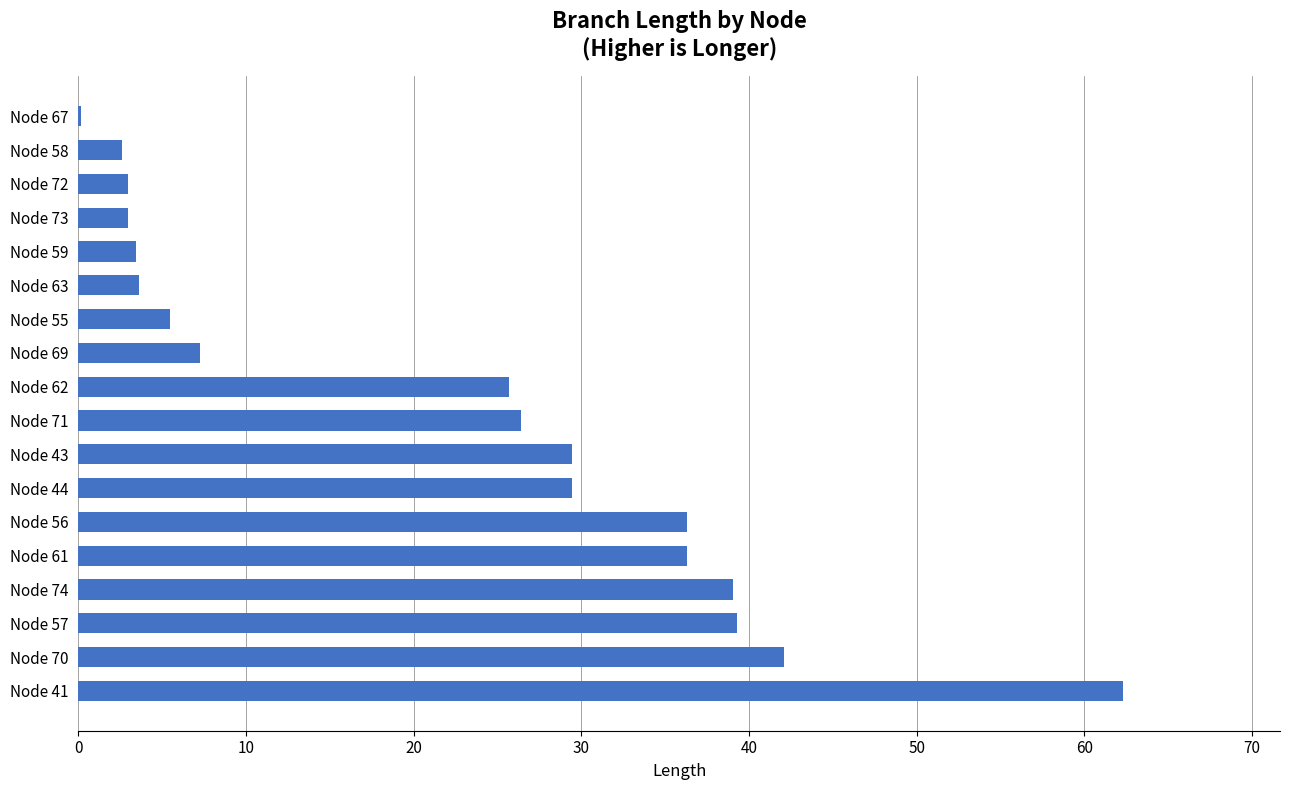

Are the bars horizontal?

Yes